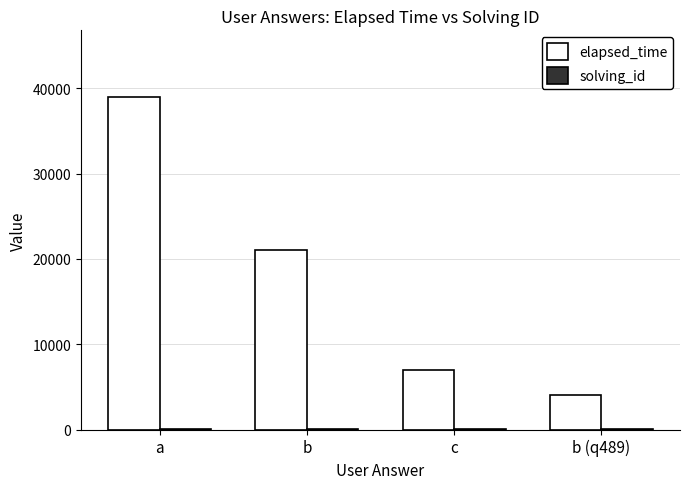

Are the bars grouped side by side (vs. stacked)?

Yes